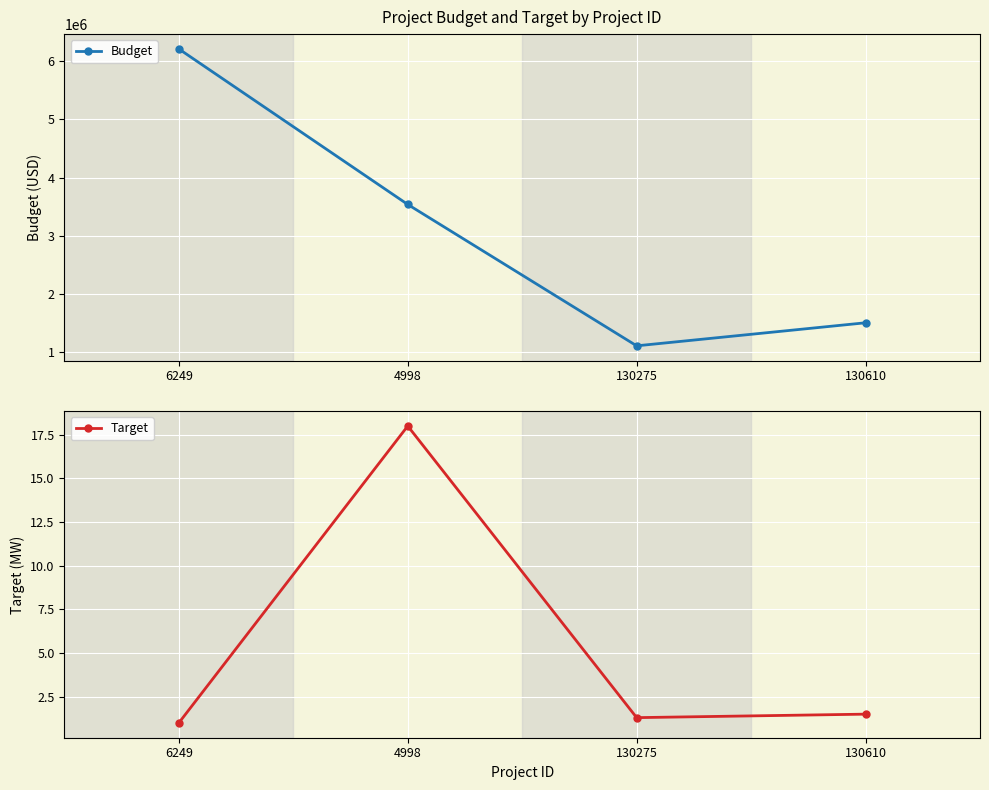

What is the label of the 1st point from the right?

130610